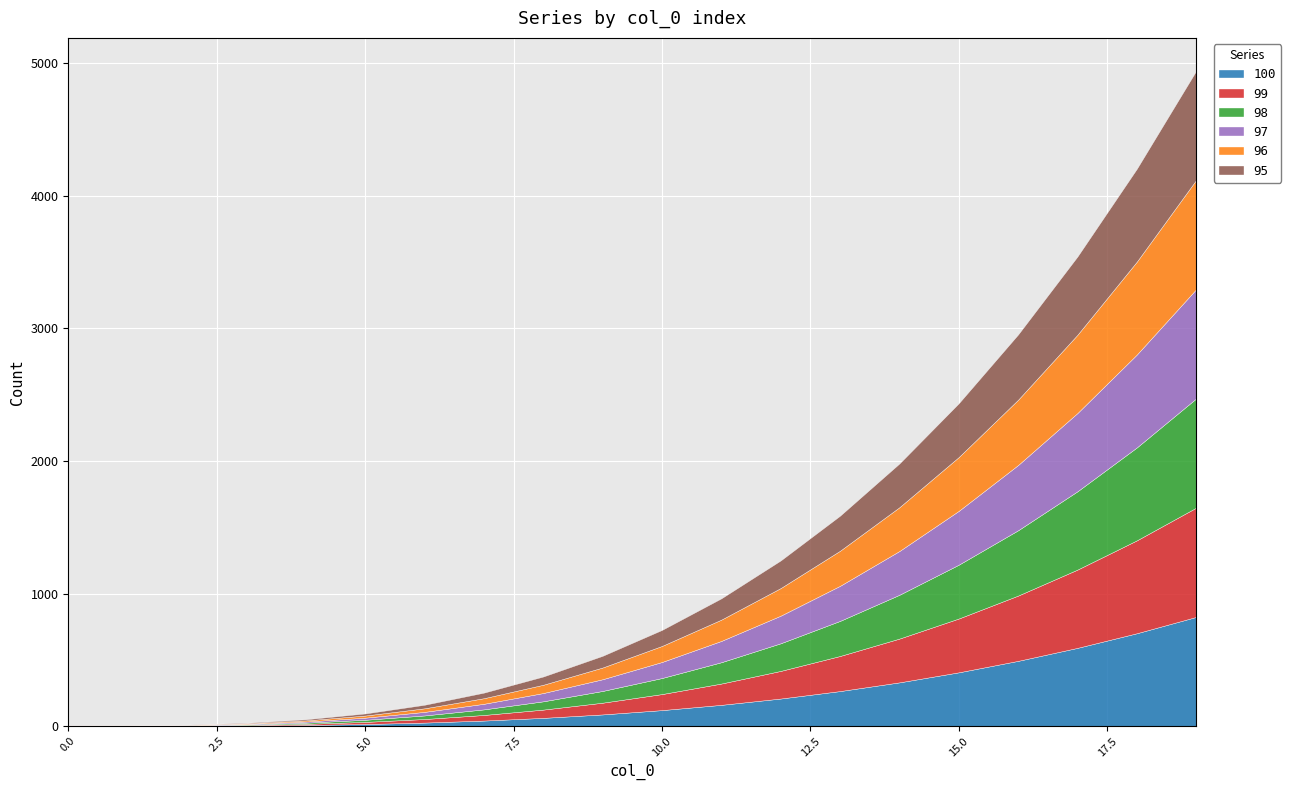

At how many categories does at least one series exceed 799?

1